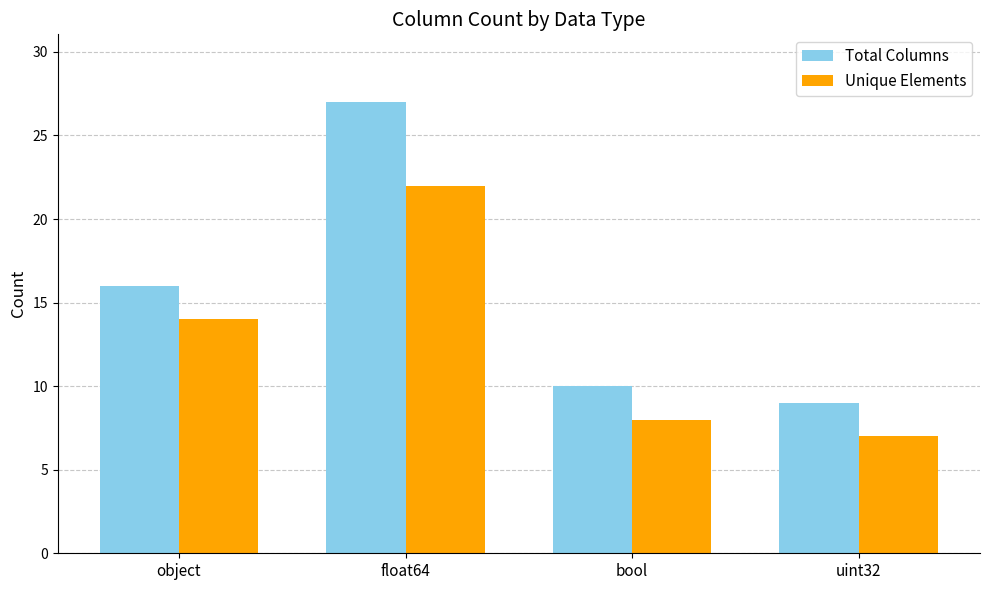

At how many categories does at least one series exceed 25?

1